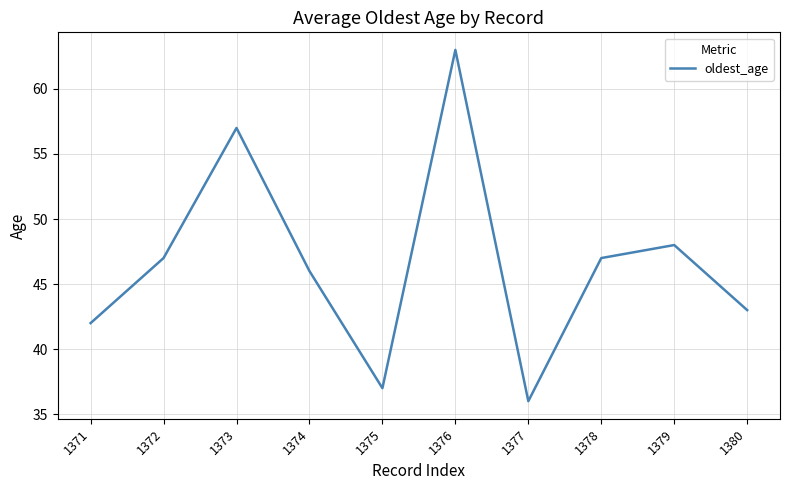

What is the difference between the values at 1376 and 1380?

20